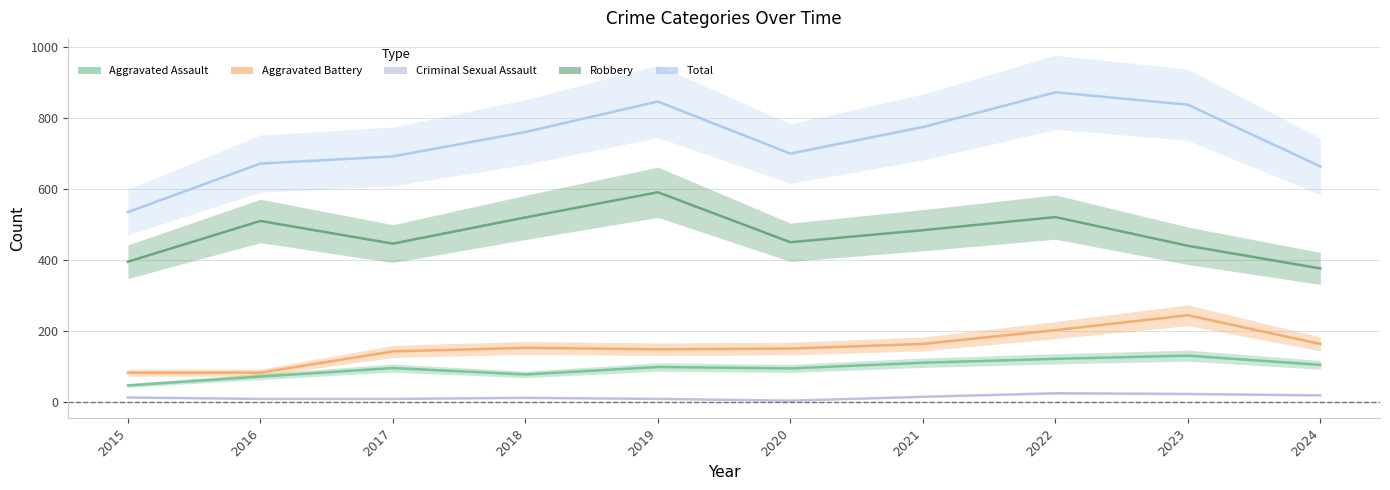

Is this an area chart (filled region under the line)?

No